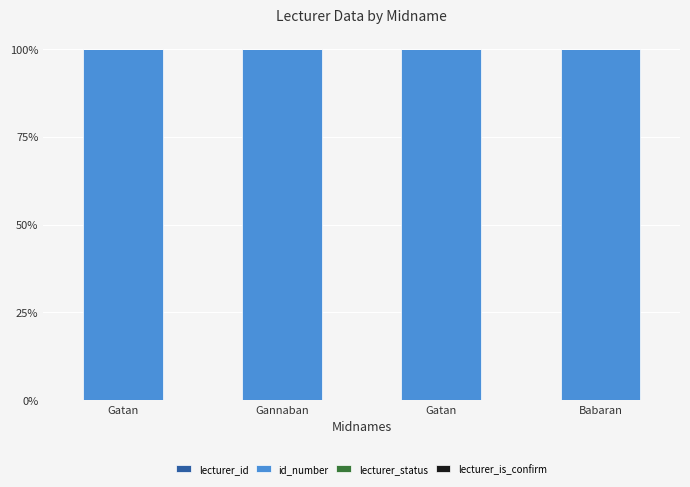

What is the sum of all id_number values?

400.0